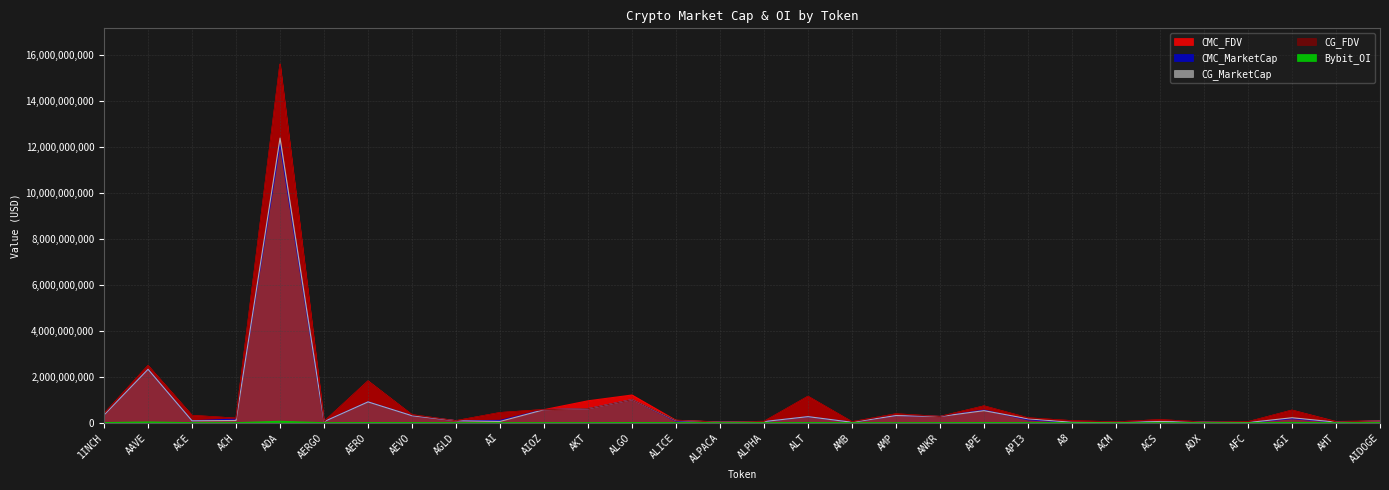

What is the difference between the CG_FDV values at ALPHA and AHT?

19624070